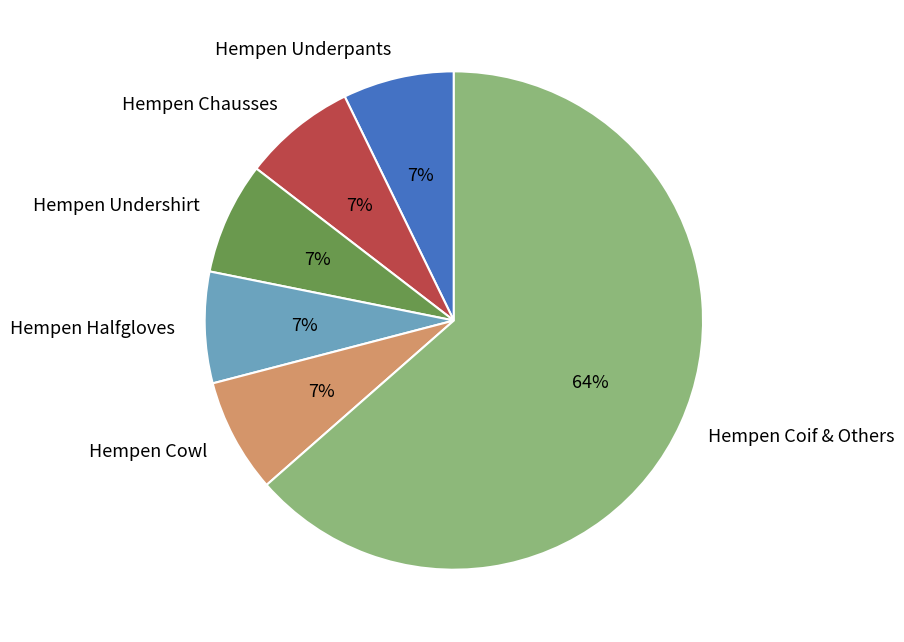

Count the number of slices in the pie.

6